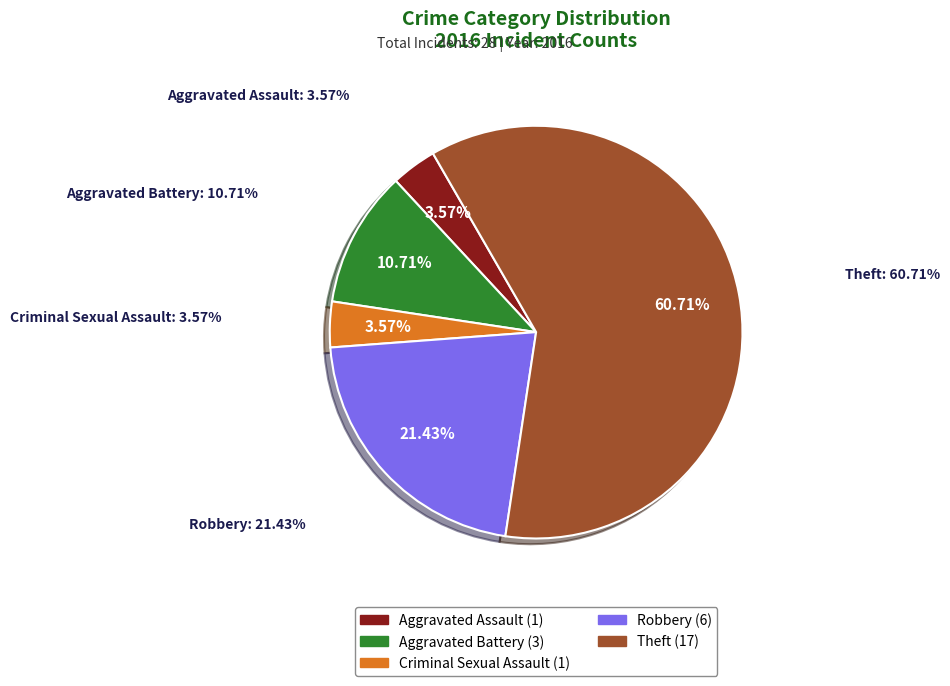

Does Theft account for over 50% of the chart?

Yes